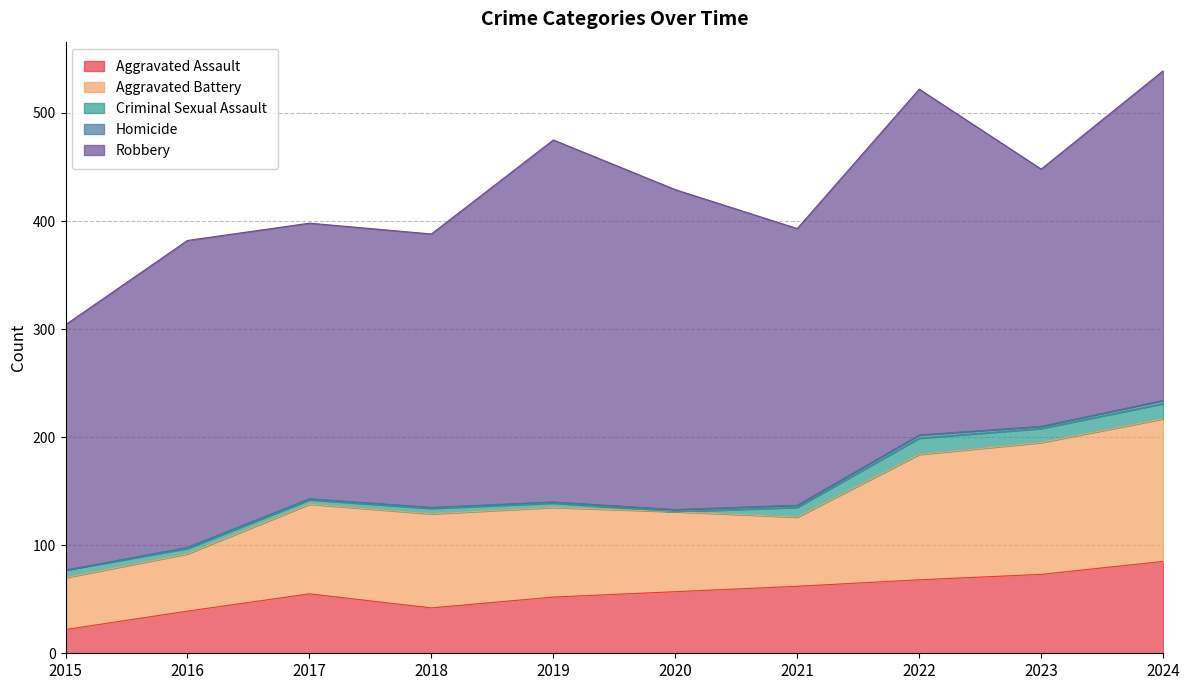

What are all the series names shown in the legend?

Aggravated Assault, Aggravated Battery, Criminal Sexual Assault, Homicide, Robbery